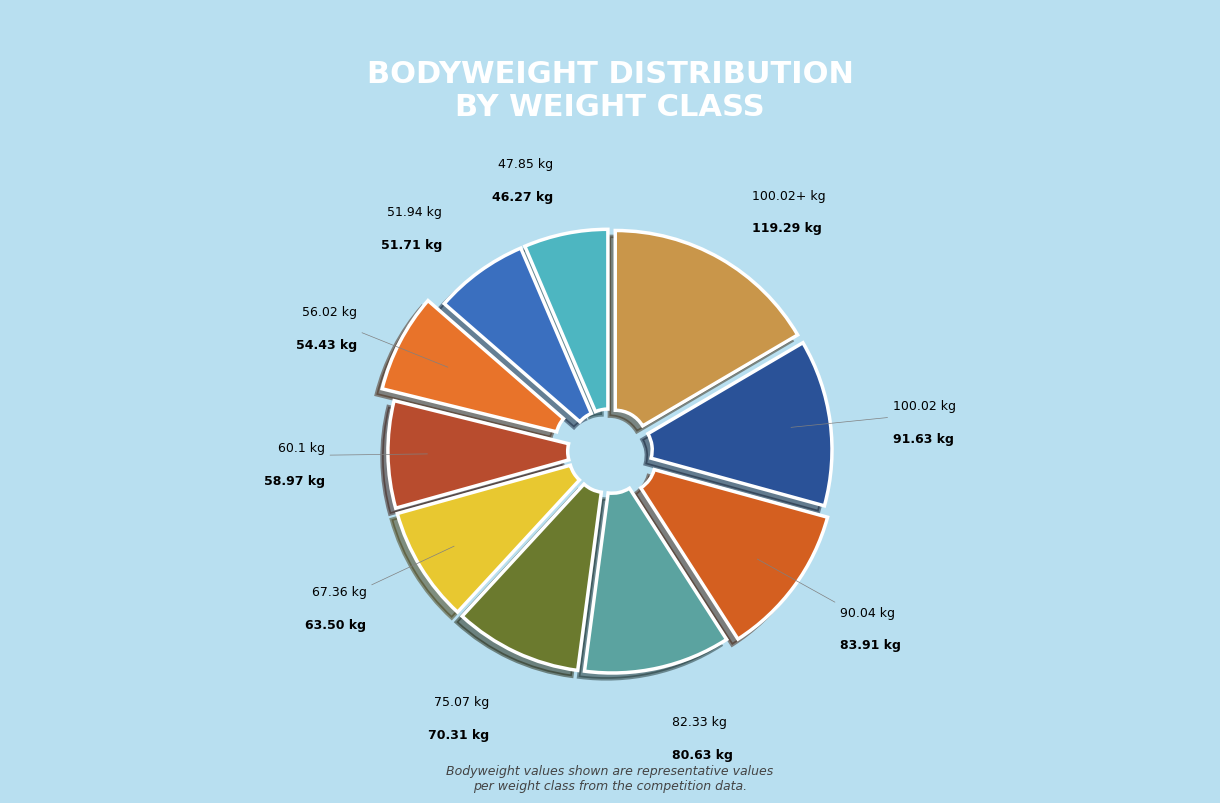

Is there any slice that represents more than half of the pie?

No